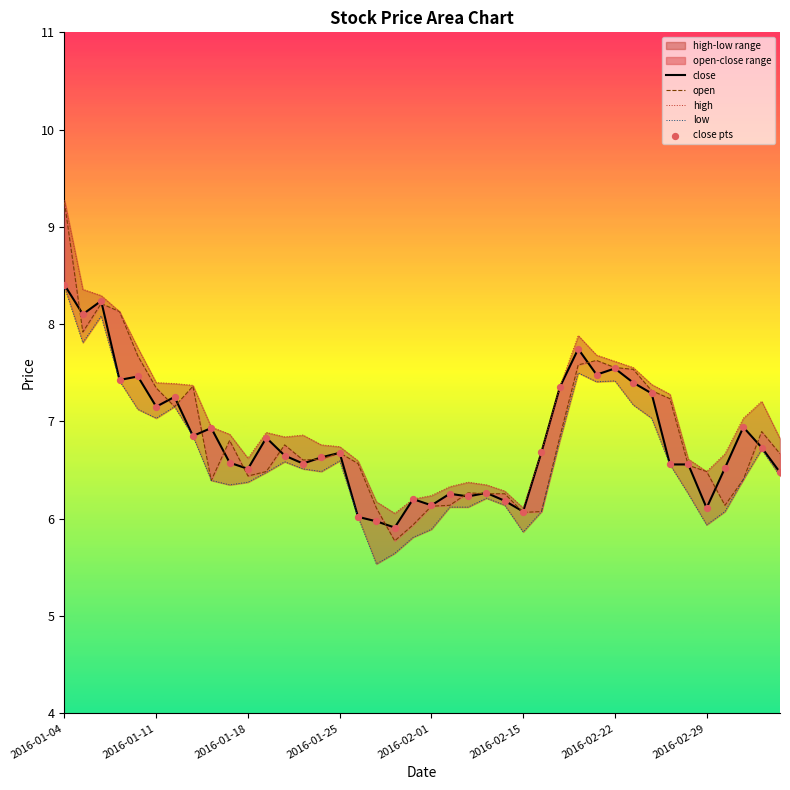

At which category is the sum across all series the highest?

2016-01-04